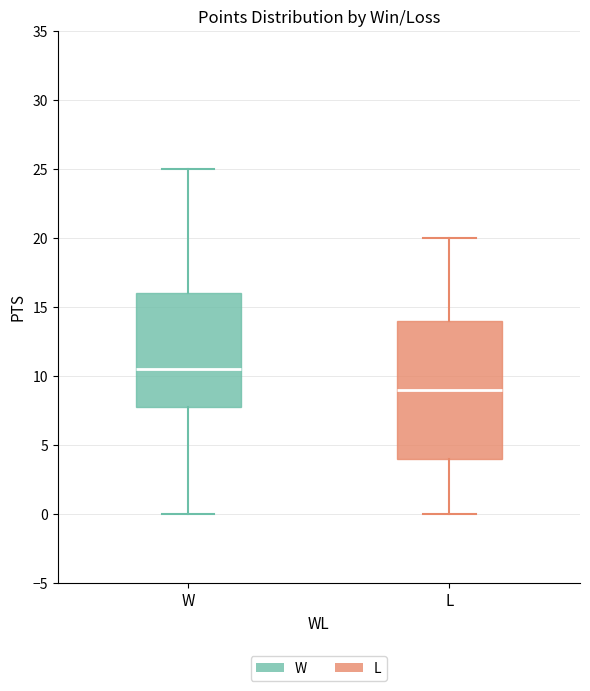

Where does the median line of the box for L sit on the y-axis? The values are not printed on the chart, so give them approximately, as read against the axis.

9.0